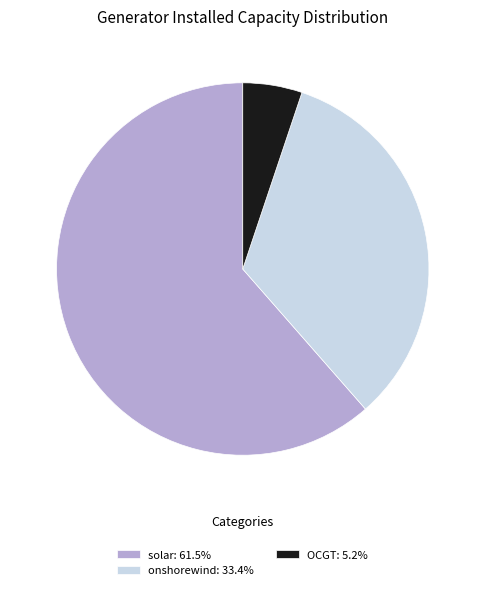

Combined, do OCGT and solar account for over 50%?

Yes